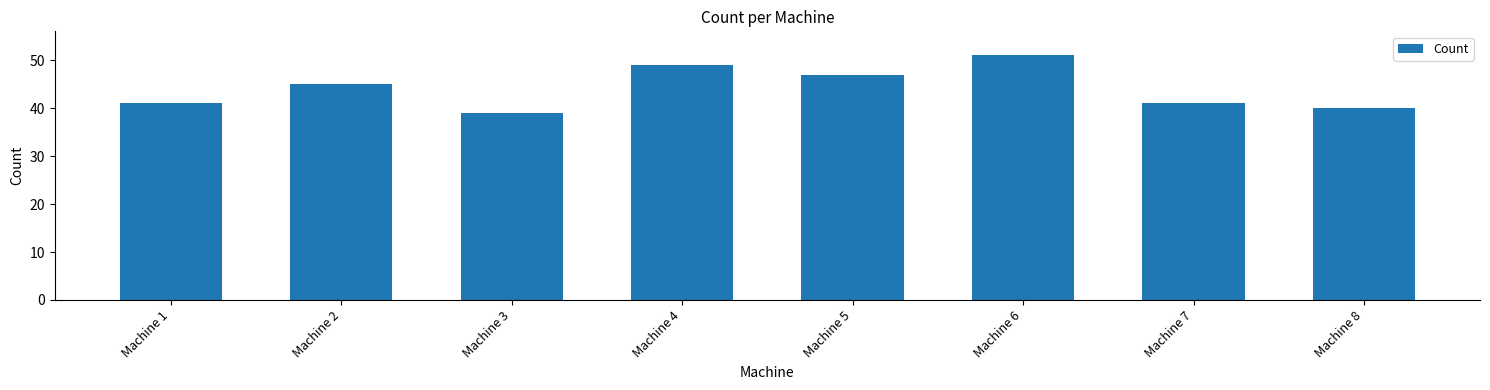

Reading right to left, what are all the values shown in this chart?

Machine 8=40	Machine 7=41	Machine 6=51	Machine 5=47	Machine 4=49	Machine 3=39	Machine 2=45	Machine 1=41